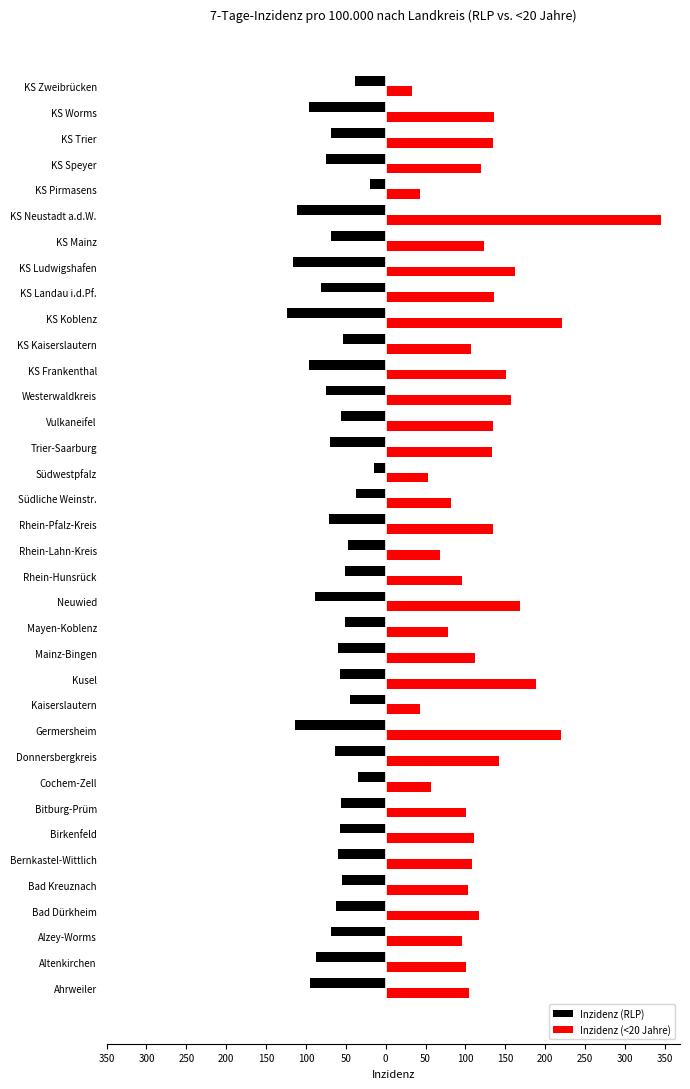

What are all the series names shown in the legend?

Inzidenz (RLP), Inzidenz (<20 Jahre)